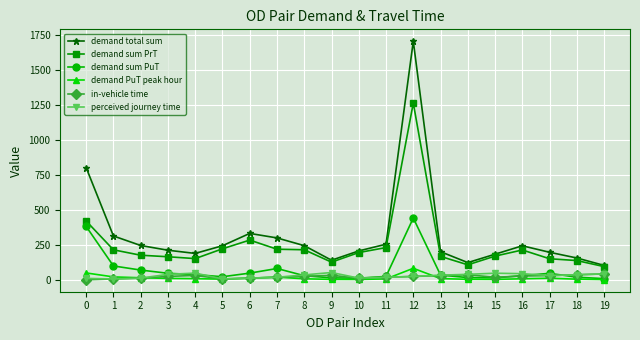

What is the total value across all series at 10?

438.6